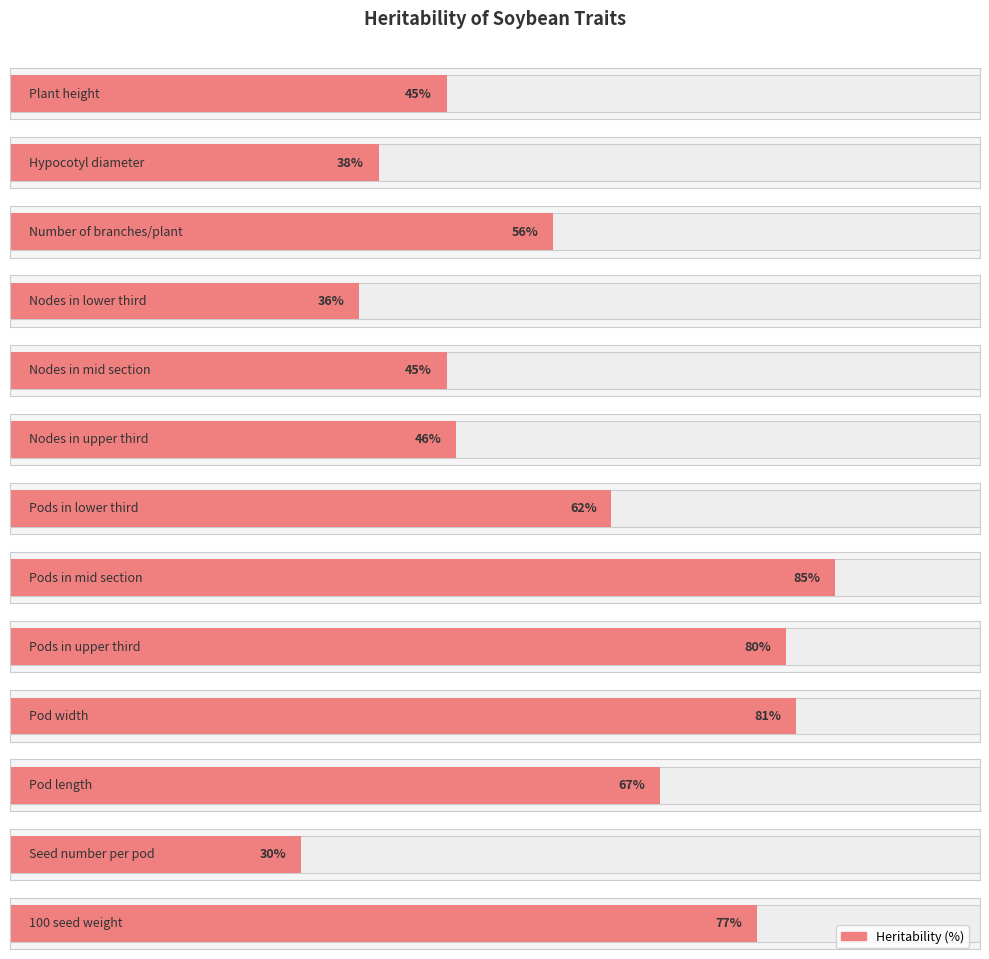

Which label corresponds to the largest value in the chart?

Pods in mid section